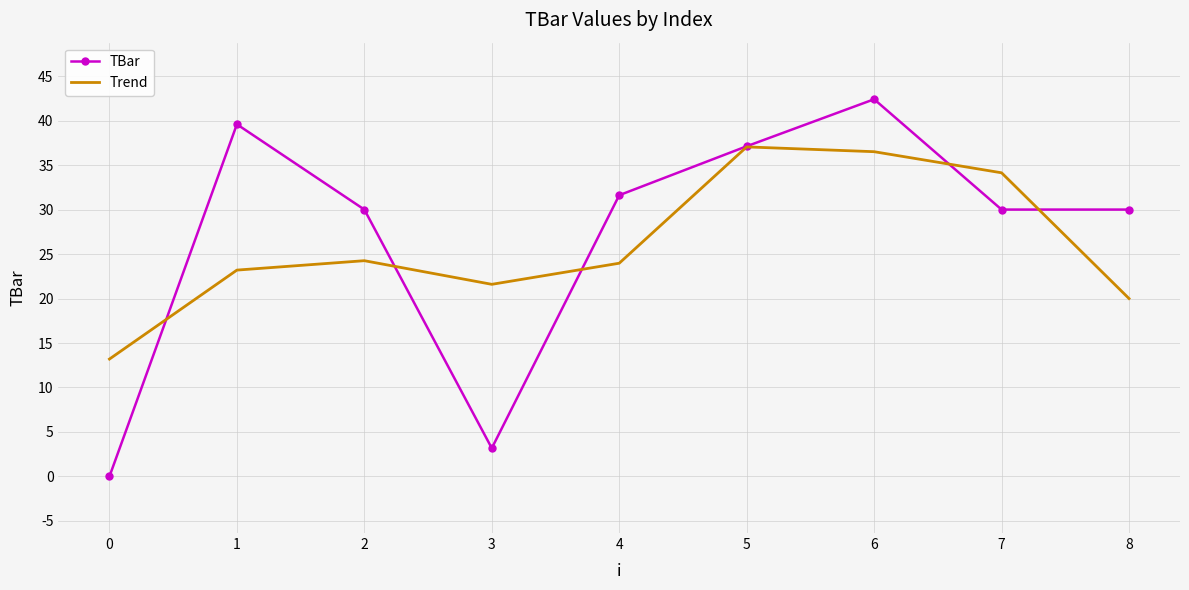

At which category is the sum across all series the highest?

6